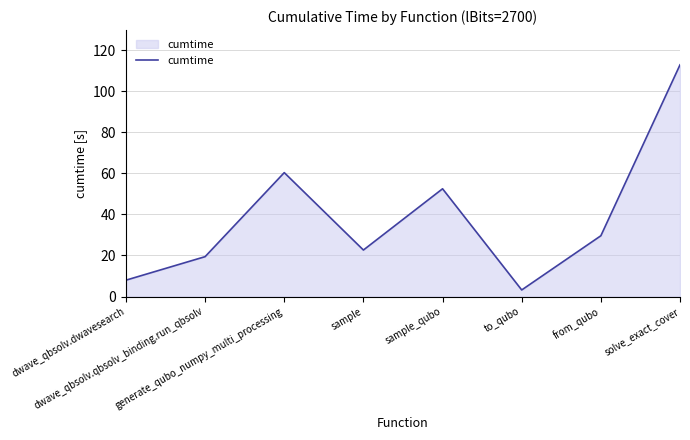

List the labels in order of value, smallest first.

to_qubo, dwave_qbsolv.dwavesearch, dwave_qbsolv.qbsolv_binding.run_qbsolv, sample, from_qubo, sample_qubo, generate_qubo_numpy_multi_processing, solve_exact_cover